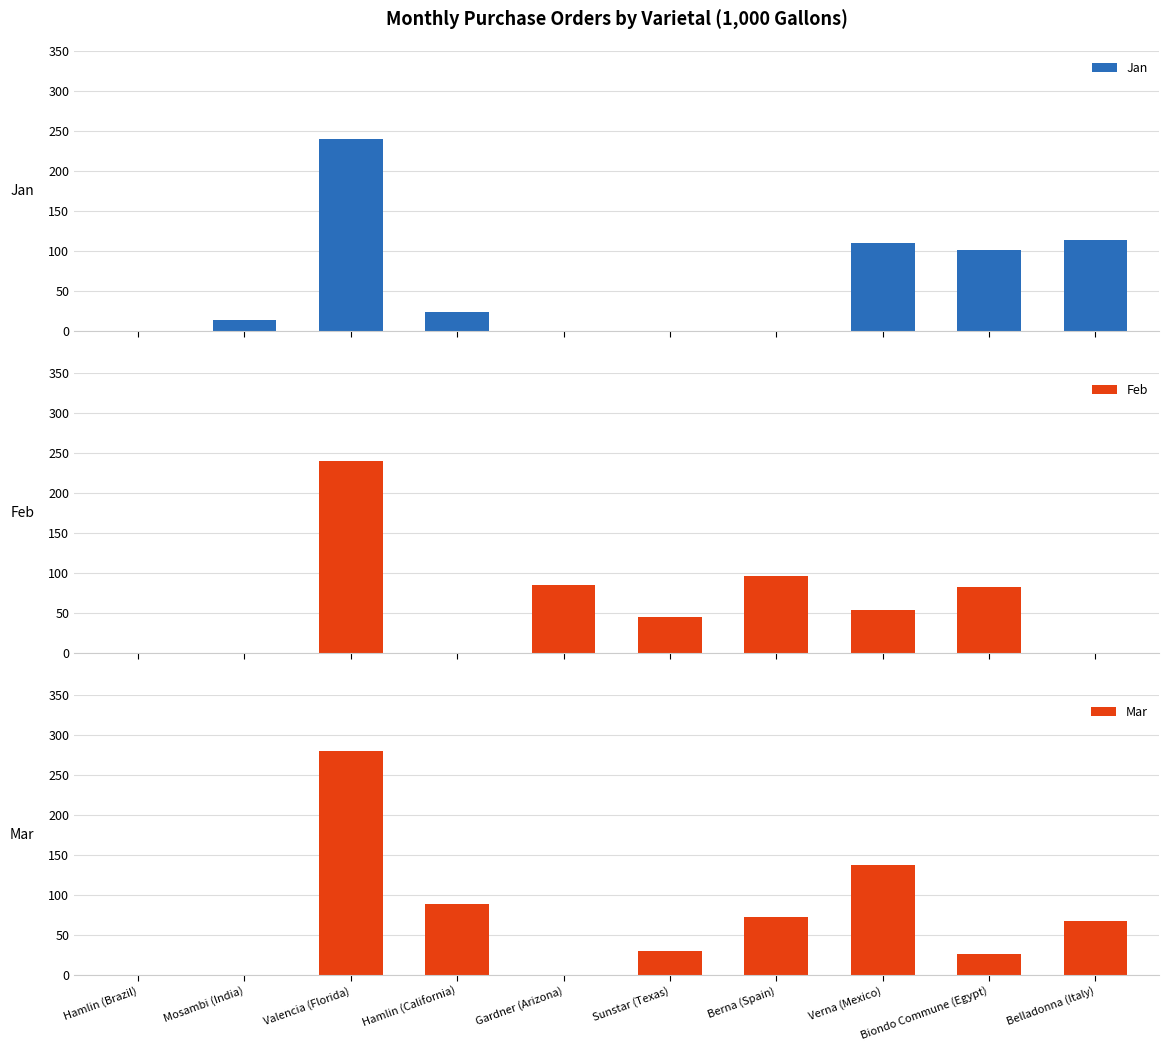

What is the total value across all series at Sunstar (Texas)?

73.3